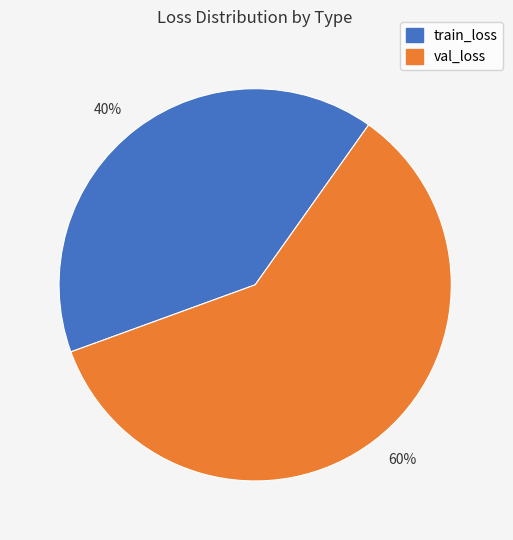

What is the ratio of the value at 40% to the value at 60%?

0.7